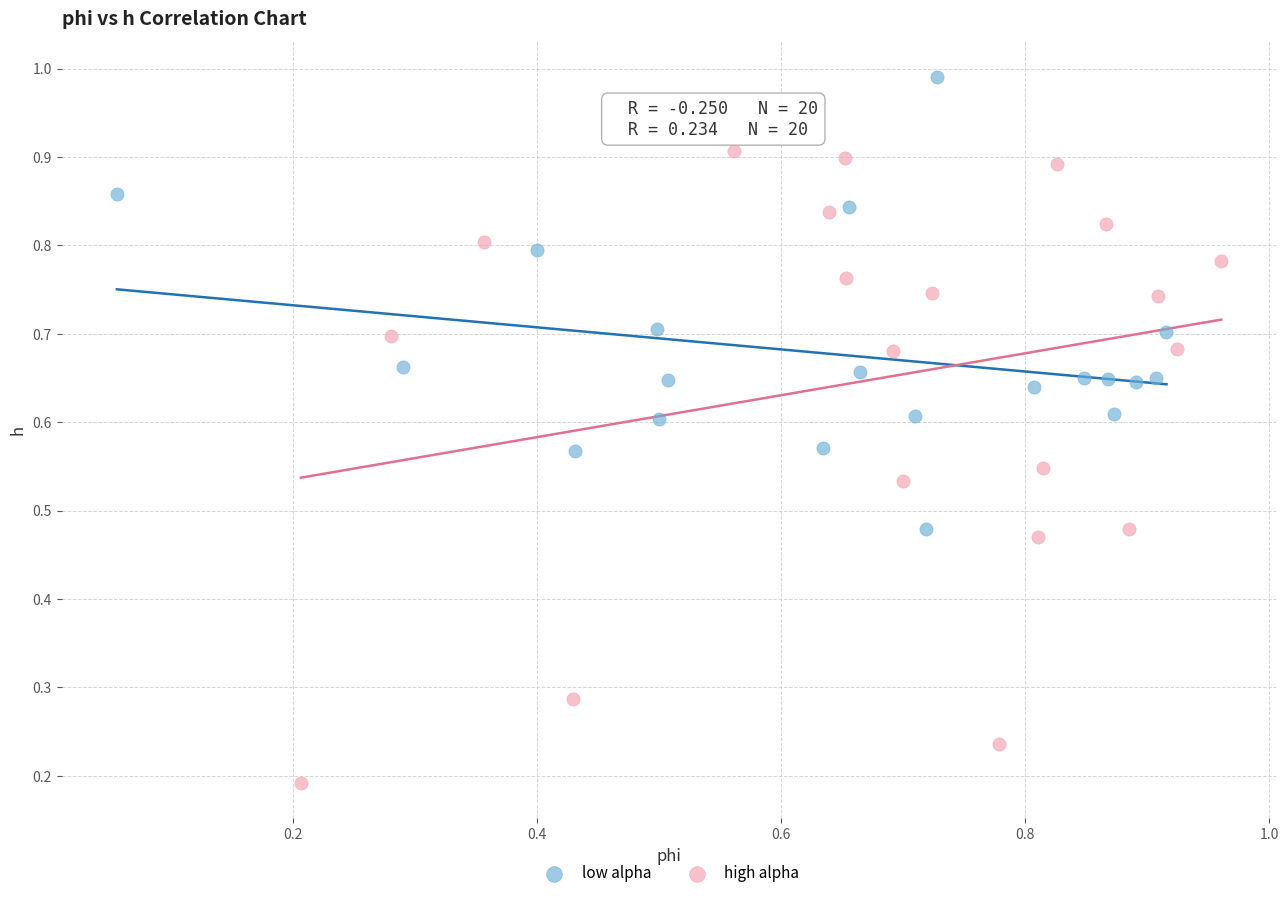

Which series contains the lowest Y value?

high alpha